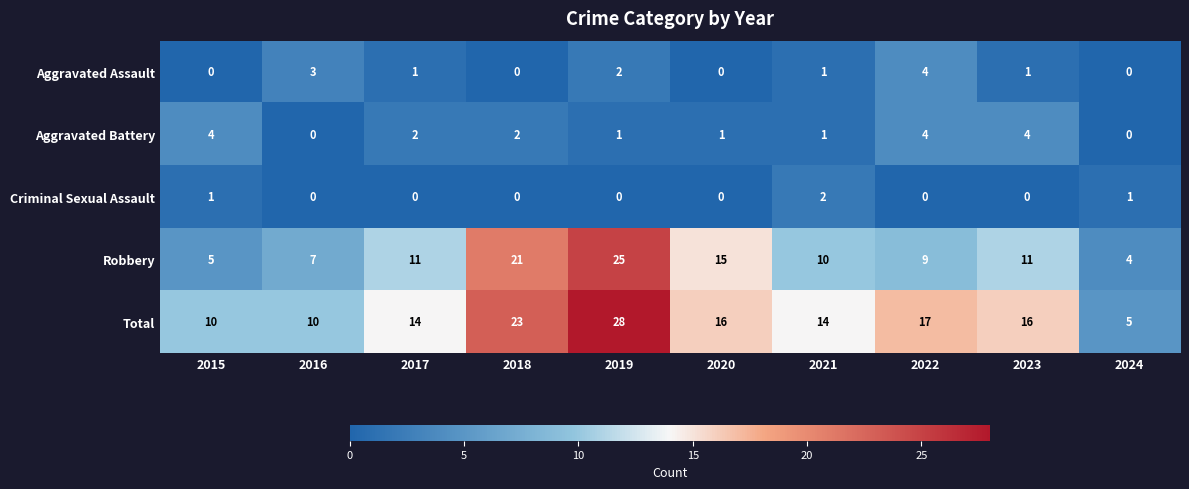

What is the spread (max minus min) of values at 2021?

13